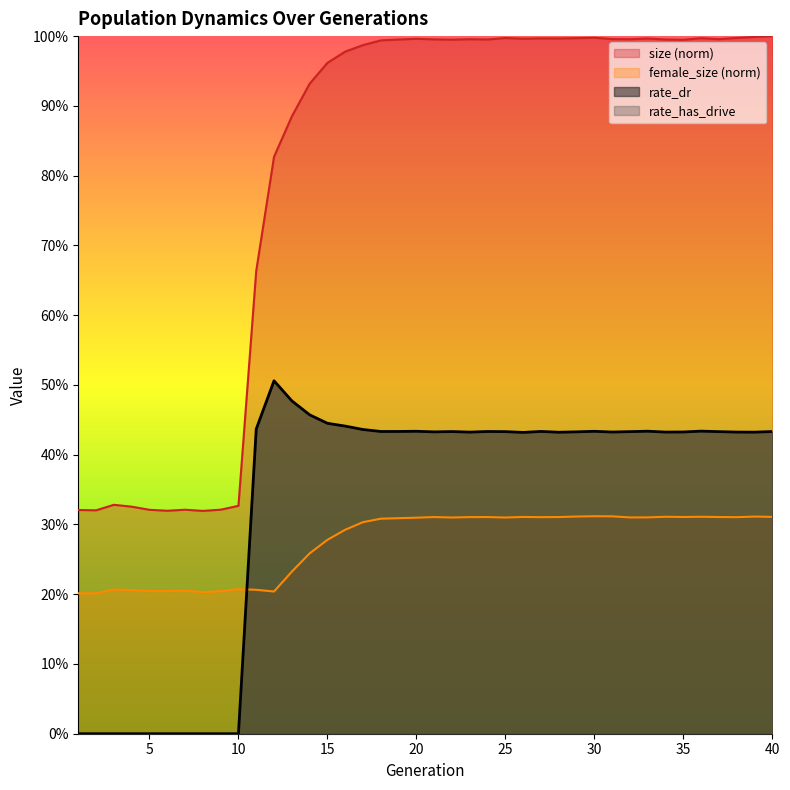

Reading left to right, list all the values displayed in this chart.

size: 1=0.3	2=0.3	3=0.3	4=0.3	5=0.3	6=0.3	7=0.3	8=0.3	9=0.3	10=0.3	11=0.7	12=0.8	13=0.9	14=0.9	15=1.0	16=1.0	17=1.0	18=1.0	19=1.0	20=1.0	21=1.0	22=1.0	23=1.0	24=1.0	25=1.0	26=1.0	27=1.0	28=1.0	29=1.0	30=1.0	31=1.0	32=1.0	33=1.0	34=1.0	35=1.0	36=1.0	37=1.0	38=1.0	39=1.0	40=1.0
female_size: 1=0.2	2=0.2	3=0.2	4=0.2	5=0.2	6=0.2	7=0.2	8=0.2	9=0.2	10=0.2	11=0.2	12=0.2	13=0.2	14=0.3	15=0.3	16=0.3	17=0.3	18=0.3	19=0.3	20=0.3	21=0.3	22=0.3	23=0.3	24=0.3	25=0.3	26=0.3	27=0.3	28=0.3	29=0.3	30=0.3	31=0.3	32=0.3	33=0.3	34=0.3	35=0.3	36=0.3	37=0.3	38=0.3	39=0.3	40=0.3
rate_dr: 1=0.0	2=0.0	3=0.0	4=0.0	5=0.0	6=0.0	7=0.0	8=0.0	9=0.0	10=0.0	11=0.4	12=0.5	13=0.5	14=0.5	15=0.4	16=0.4	17=0.4	18=0.4	19=0.4	20=0.4	21=0.4	22=0.4	23=0.4	24=0.4	25=0.4	26=0.4	27=0.4	28=0.4	29=0.4	30=0.4	31=0.4	32=0.4	33=0.4	34=0.4	35=0.4	36=0.4	37=0.4	38=0.4	39=0.4	40=0.4